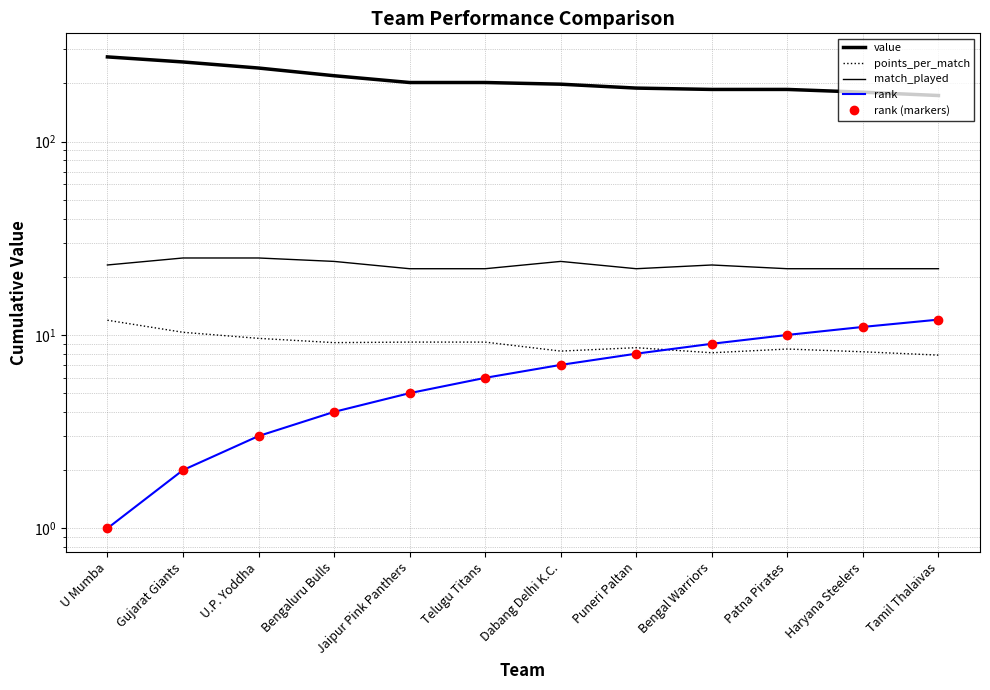

Reading right to left, list all the values displayed in this chart.

value: 173.0	180.0	186.0	186.0	189.0	198.0	202.0	202.0	219.0	240.0	258.0	274.0
points_per_match: 7.9	8.2	8.5	8.1	8.6	8.2	9.2	9.2	9.1	9.6	10.3	11.9
match_played: 22.0	22.0	22.0	23.0	22.0	24.0	22.0	22.0	24.0	25.0	25.0	23.0
rank: 12.0	11.0	10.0	9.0	8.0	7.0	6.0	5.0	4.0	3.0	2.0	1.0
rank (markers): 12.0	11.0	10.0	9.0	8.0	7.0	6.0	5.0	4.0	3.0	2.0	1.0